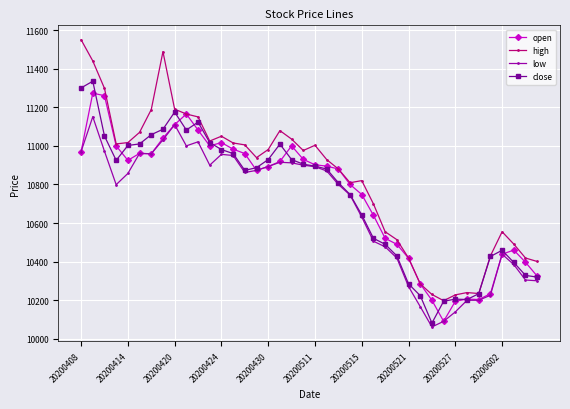

What is the highest value of the high series?

11550